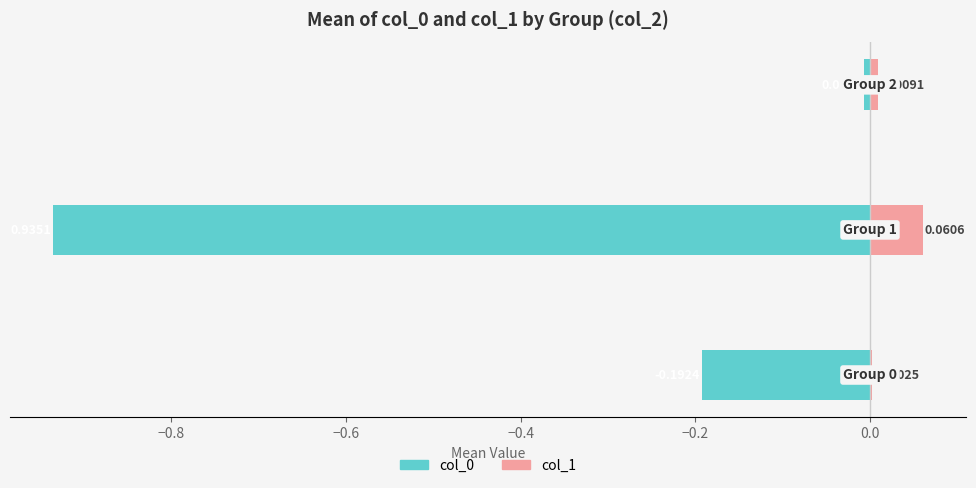

How many bars are there in each group?

2